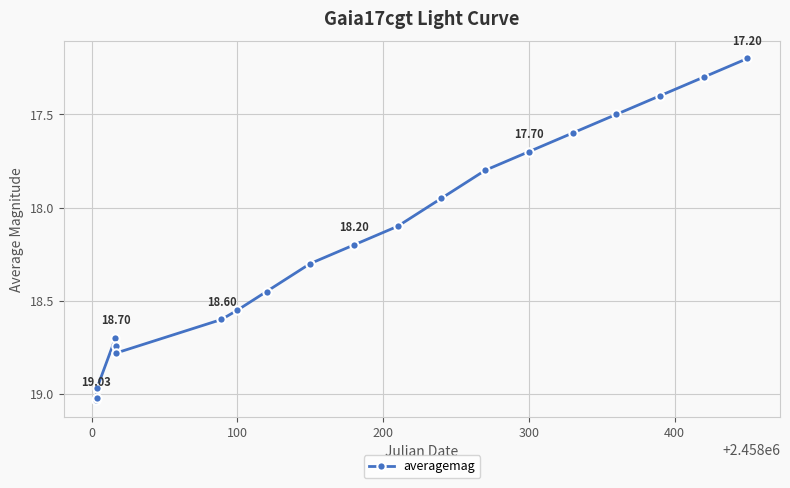

How many points are lower than both their immediate neighbors (excluding endpoints)?

1